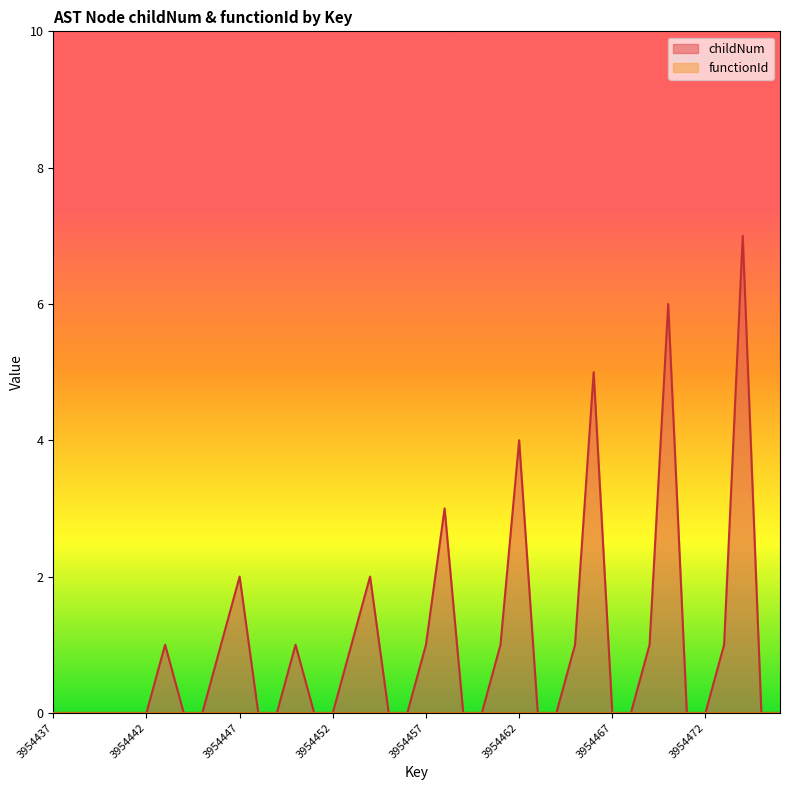

Is it true that the value at 3954470 is 6?

True